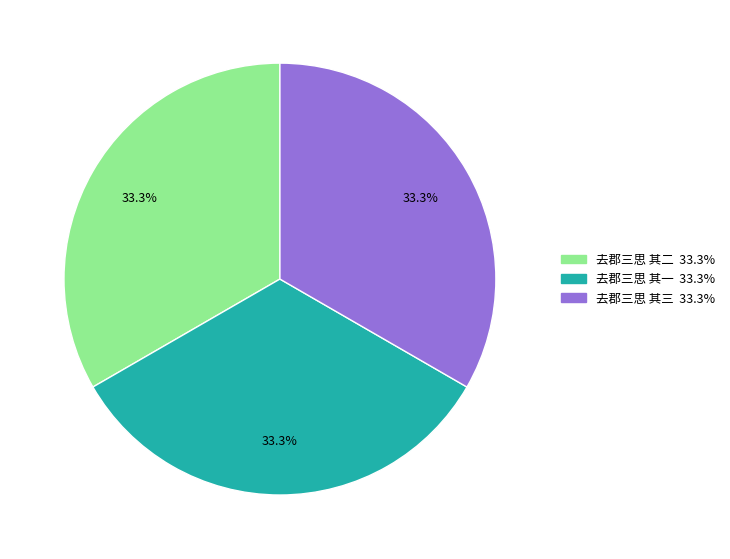

To the nearest percent, what is the combined percentage of 去郡三思 其二 and 去郡三思 其三?

67%